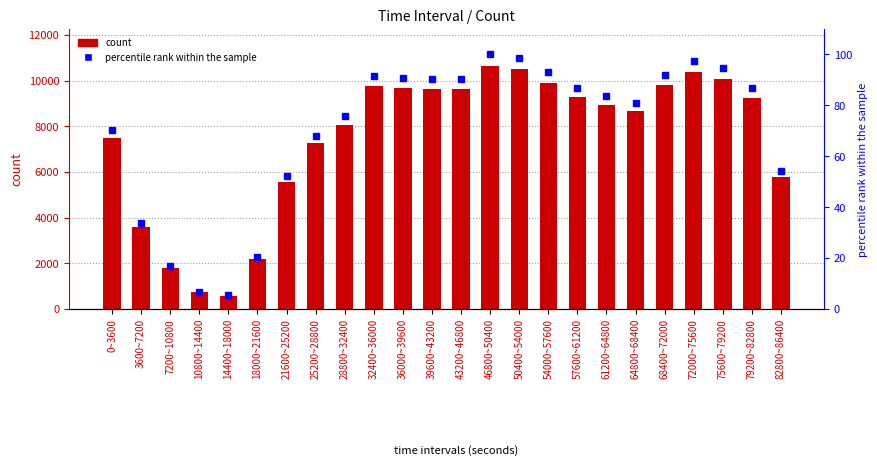

What is the sum of the percentile rank within the sample values at 82800~86400 and 25200~28800?

122.4